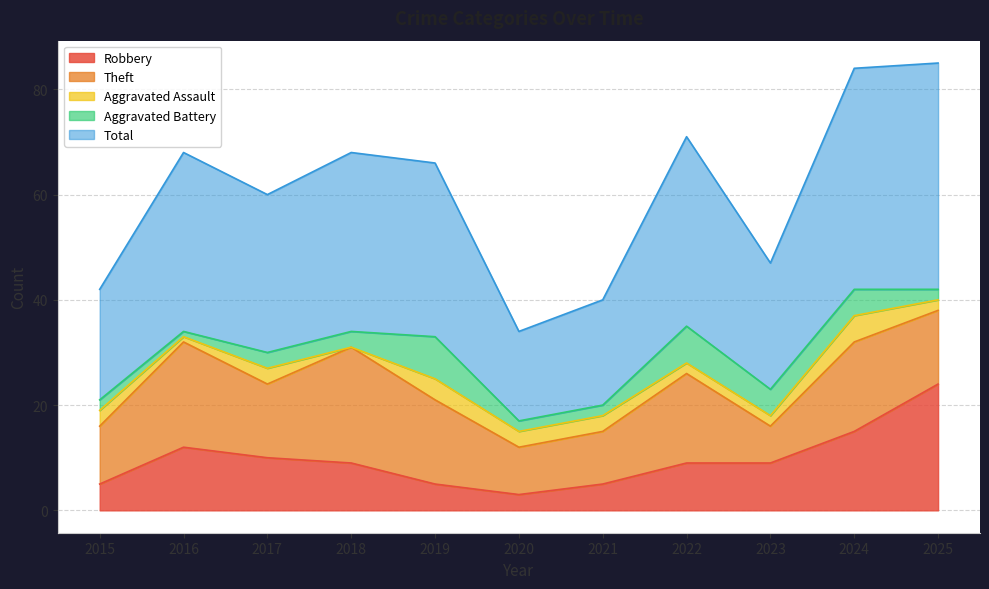

How many series are shown in this chart?

5